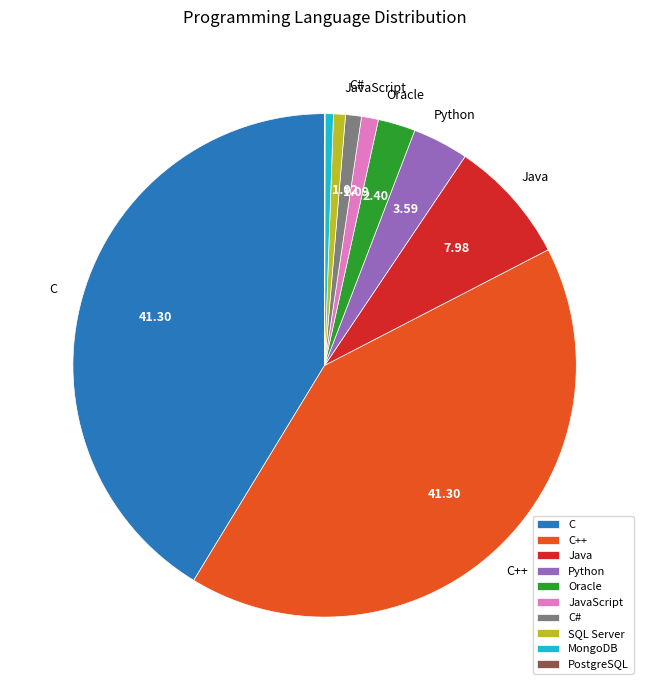

Which has a higher value, C or SQL Server?

C